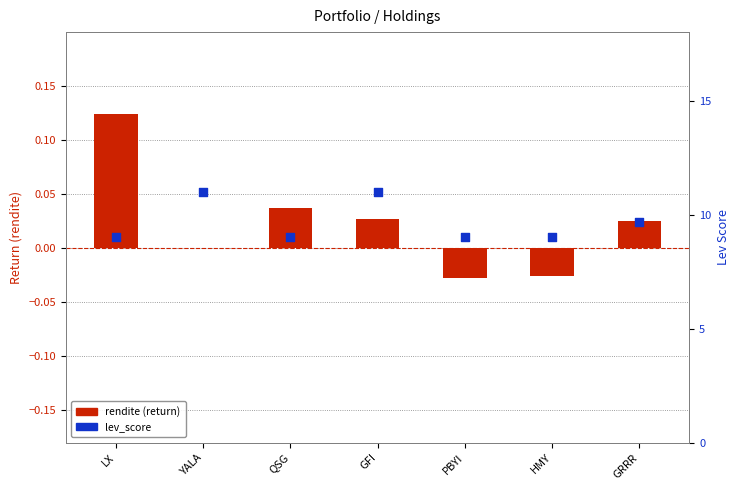

What is the total value across all series at HMY?

9.0